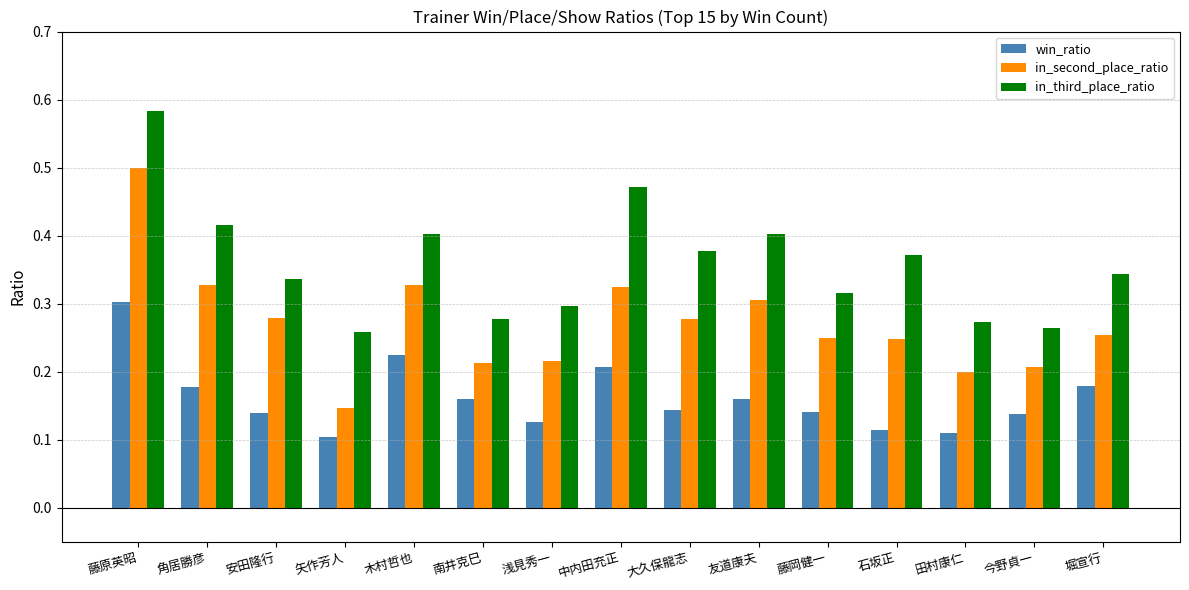

List the series in order of their overall mean, highest first.

in_third_place_ratio, in_second_place_ratio, win_ratio